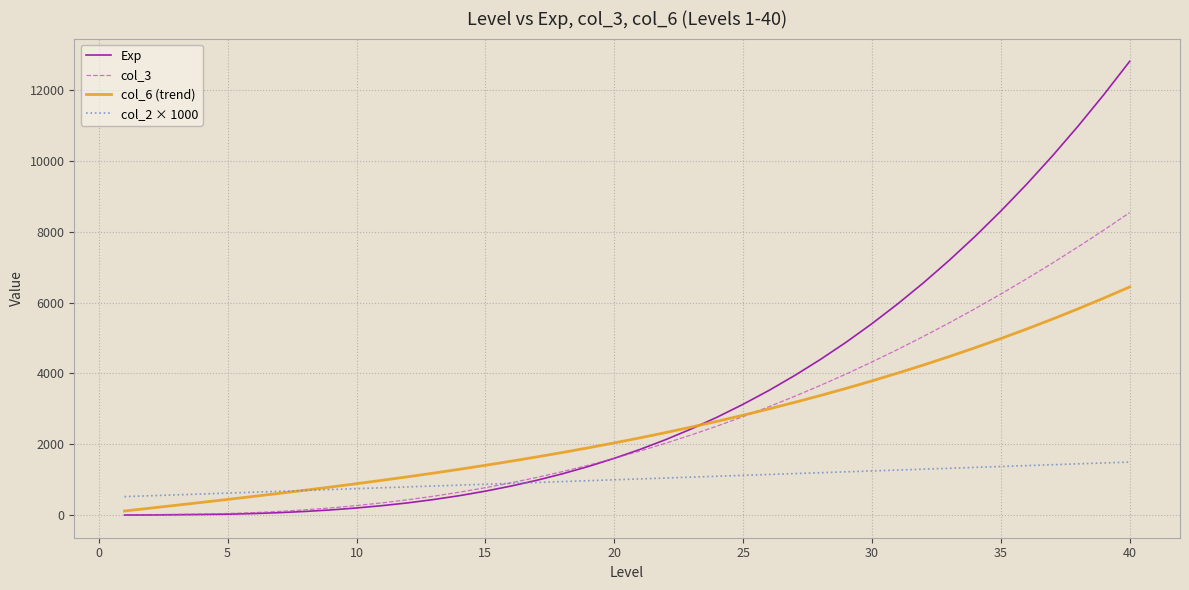

Which series has the largest range (max minus min)?

Exp